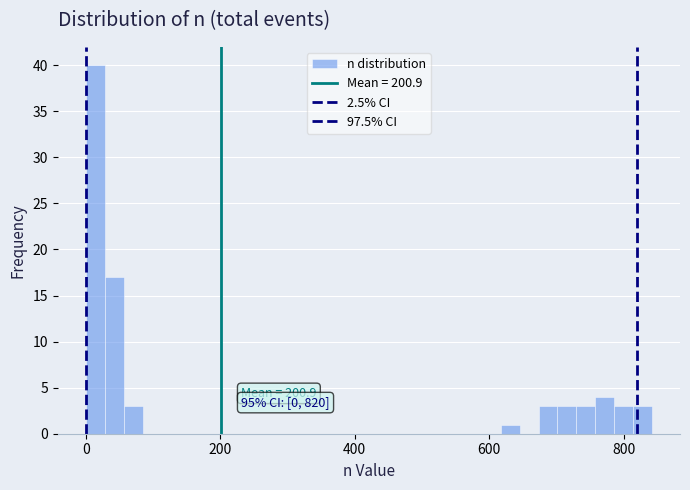

Read against the x-axis, roughly where is the centre of the tallest bar?

20